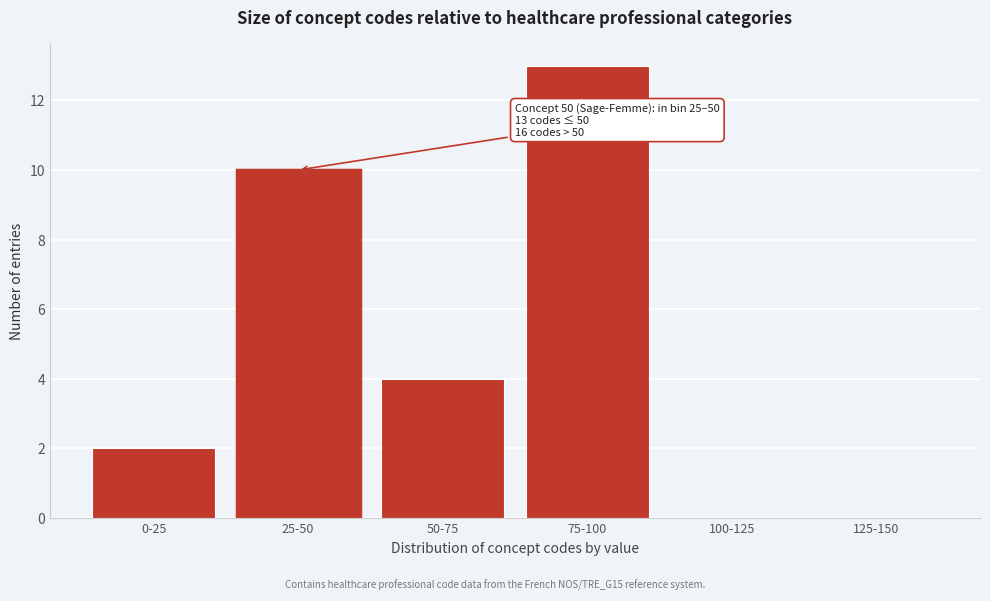

Reading left to right, transcribe all the data shown in this chart.

0-25=2	25-50=10	50-75=4	75-100=13	100-125=0	125-150=0